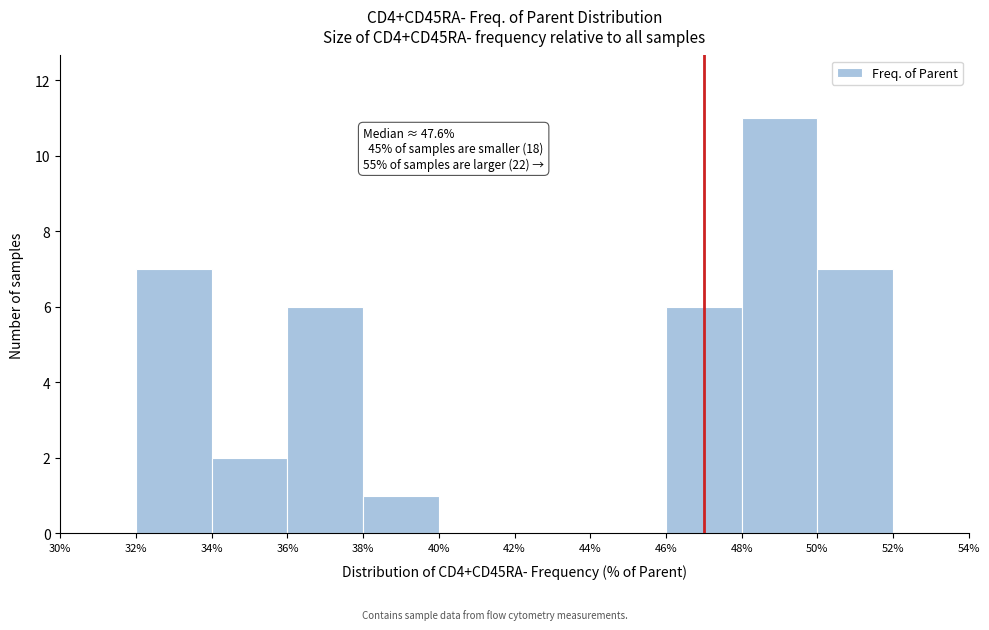

Over which range of the x-axis is the bar tallest?

48% to 50%